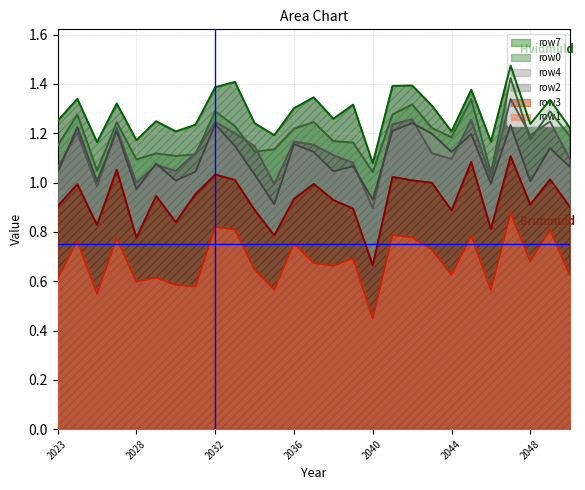

How many lines are shown in the chart?

6